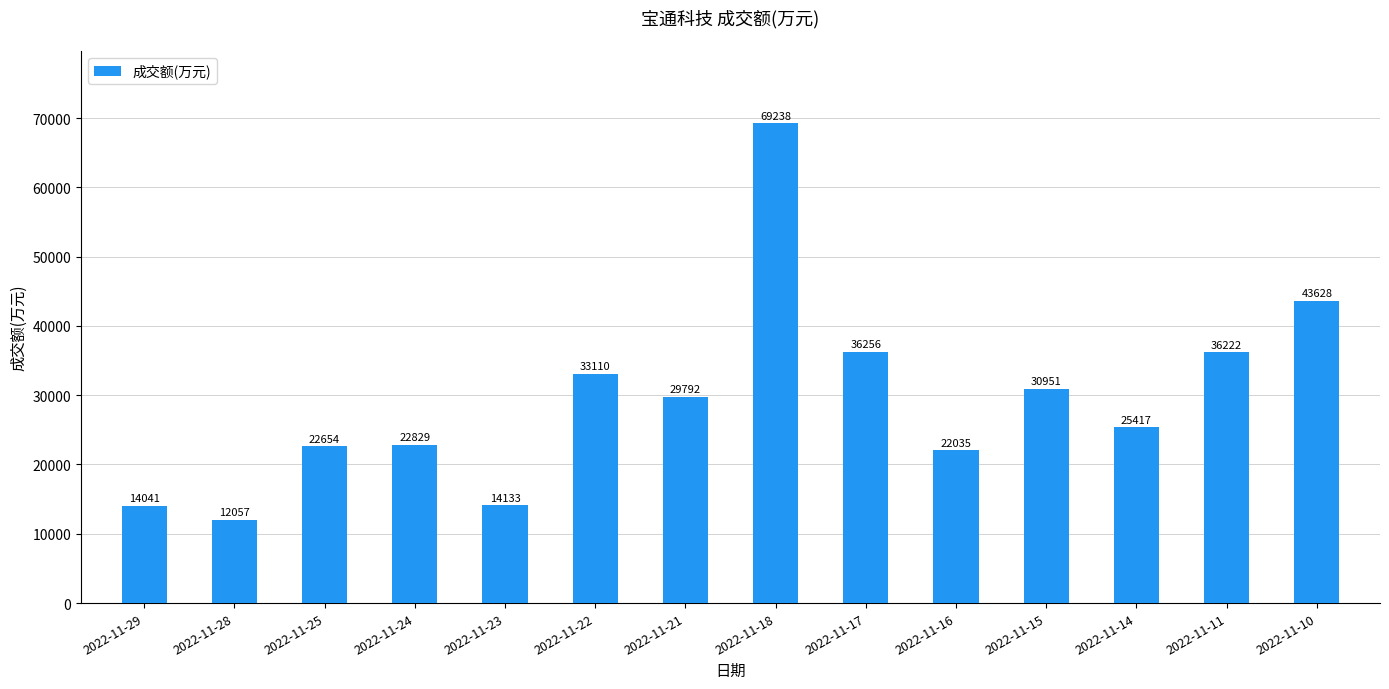

Rank the categories by value from highest to lowest.

2022-11-18, 2022-11-10, 2022-11-17, 2022-11-11, 2022-11-22, 2022-11-15, 2022-11-21, 2022-11-14, 2022-11-24, 2022-11-25, 2022-11-16, 2022-11-23, 2022-11-29, 2022-11-28